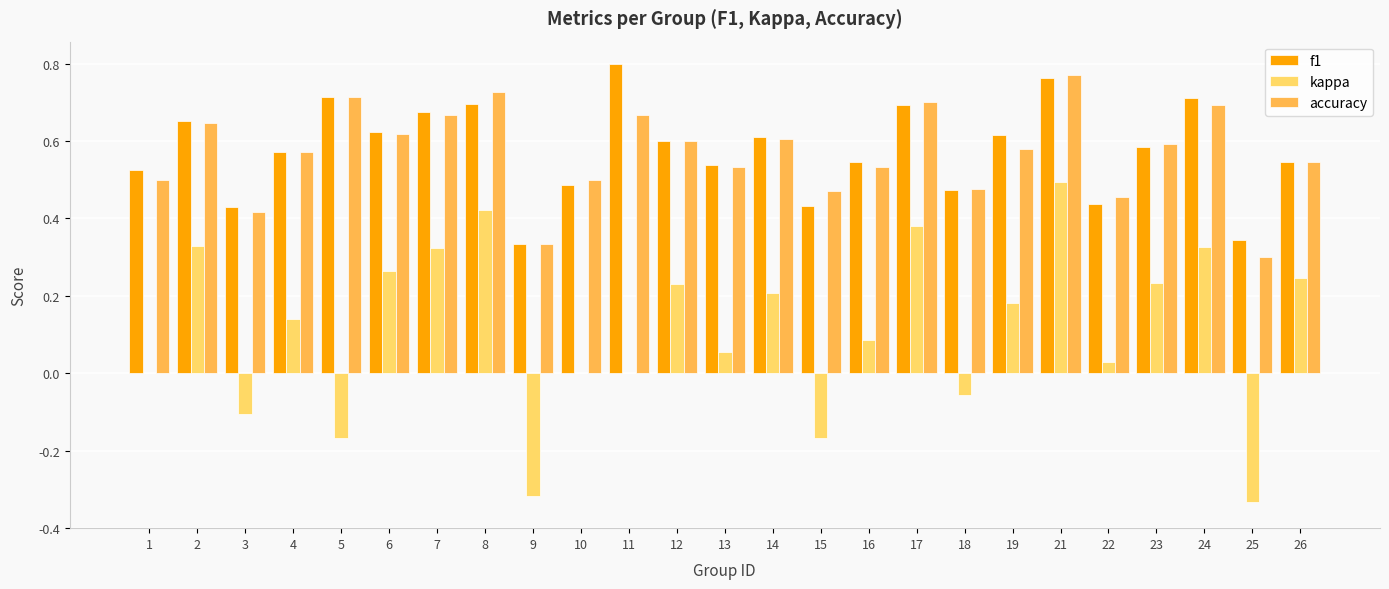

At which category does the chart reach its peak across all series?

11